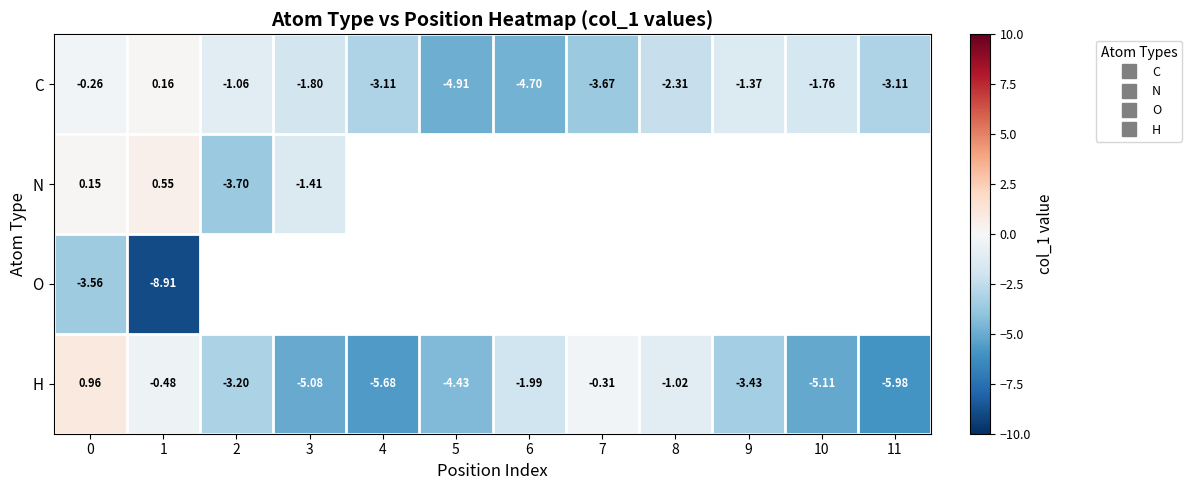

Is it true that C equals -4.7 at 6?

True